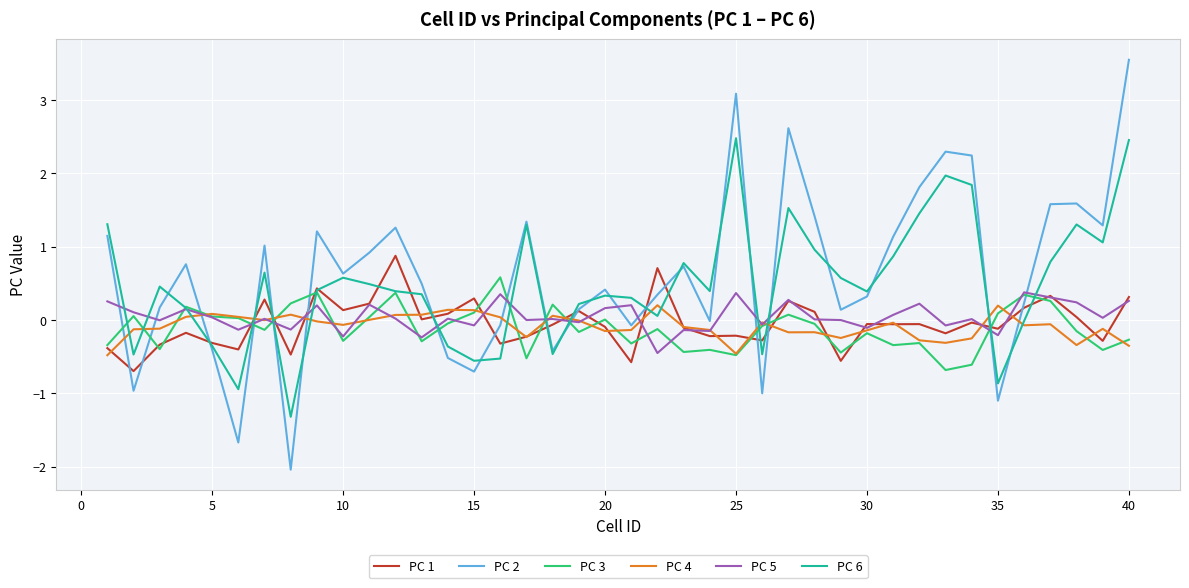

Which series has the widest spread of values?

PC 2